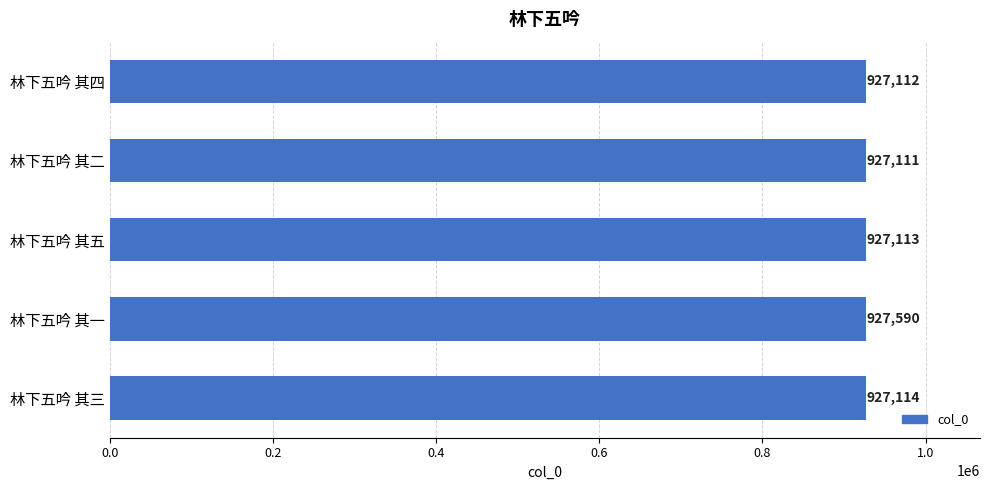

Between 林下五吟 其一 and 林下五吟 其三, which is larger?

林下五吟 其一